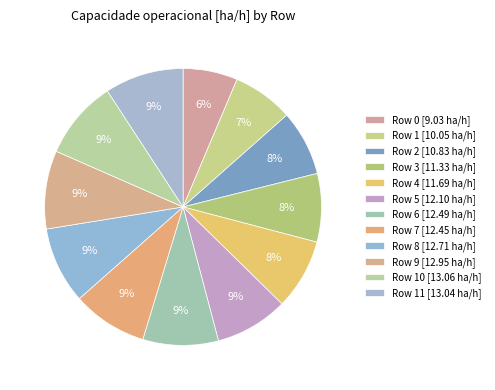

How many slices are in this pie chart?

12